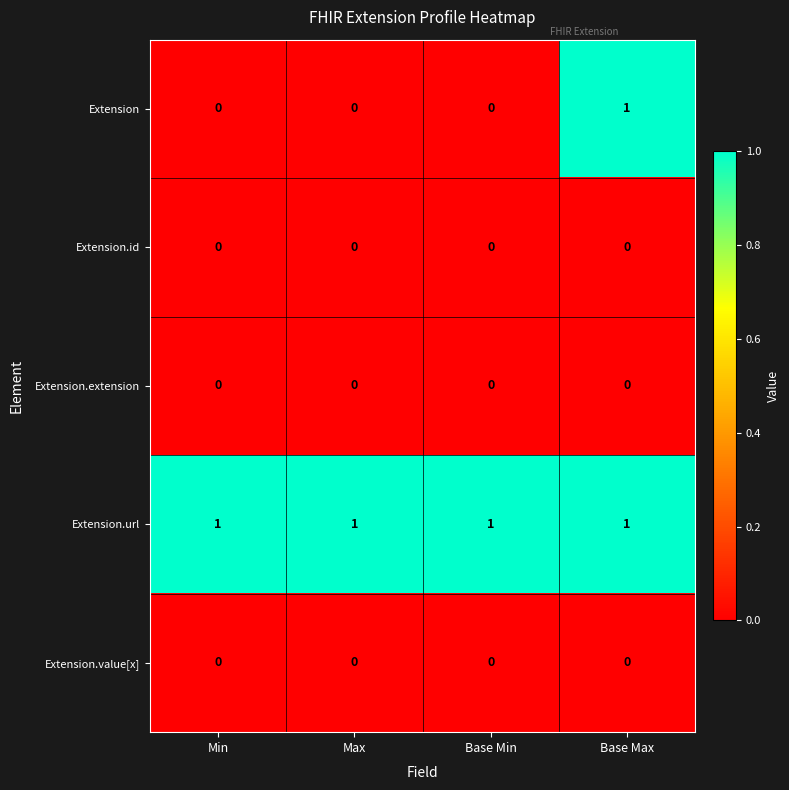

Is it true that Extension.extension equals 0 at Max?

True